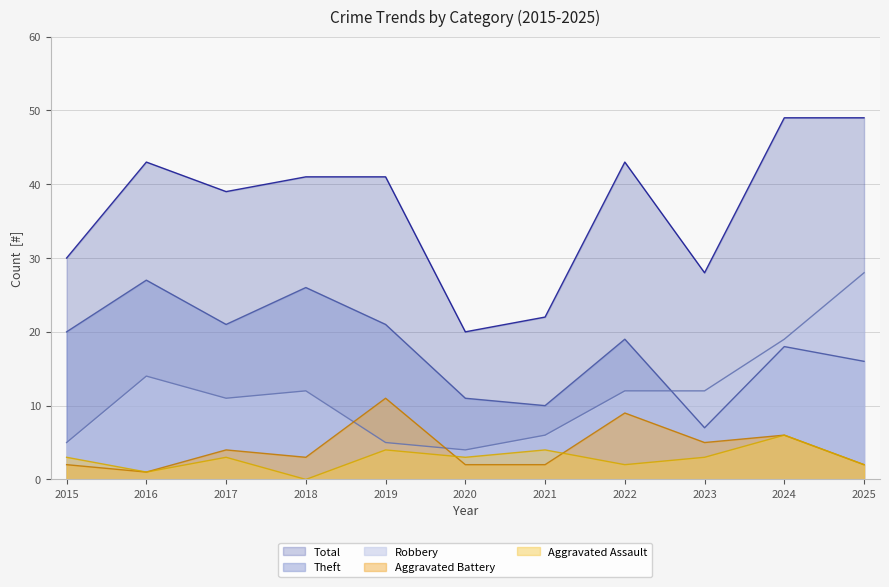

Reading left to right, transcribe all the data shown in this chart.

Aggravated Assault: 2015=3	2016=1	2017=3	2018=0	2019=4	2020=3	2021=4	2022=2	2023=3	2024=6	2025=2
Aggravated Battery: 2015=2	2016=1	2017=4	2018=3	2019=11	2020=2	2021=2	2022=9	2023=5	2024=6	2025=2
Robbery: 2015=5	2016=14	2017=11	2018=12	2019=5	2020=4	2021=6	2022=12	2023=12	2024=19	2025=28
Theft: 2015=20	2016=27	2017=21	2018=26	2019=21	2020=11	2021=10	2022=19	2023=7	2024=18	2025=16
Total: 2015=30	2016=43	2017=39	2018=41	2019=41	2020=20	2021=22	2022=43	2023=28	2024=49	2025=49